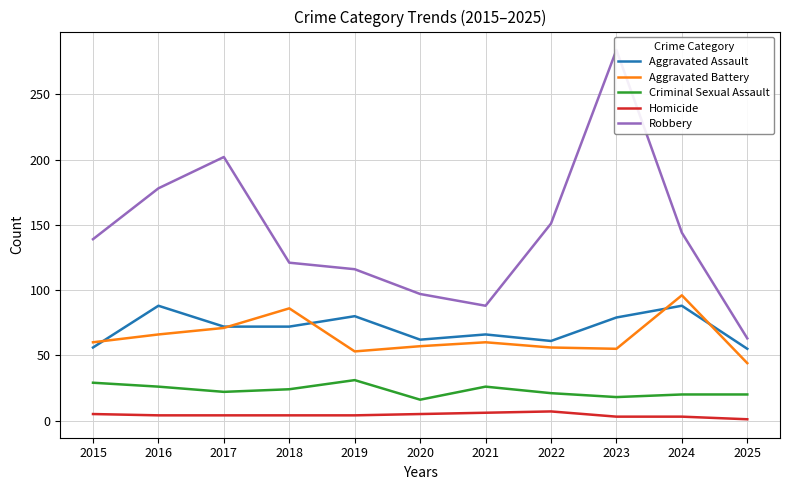

Is it true that Aggravated Assault equals 79 at 2023?

True